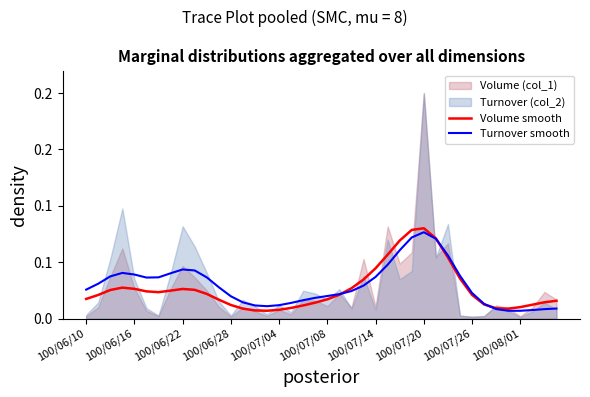

True or false: Turnover smooth and Volume smooth cross at least once.

True